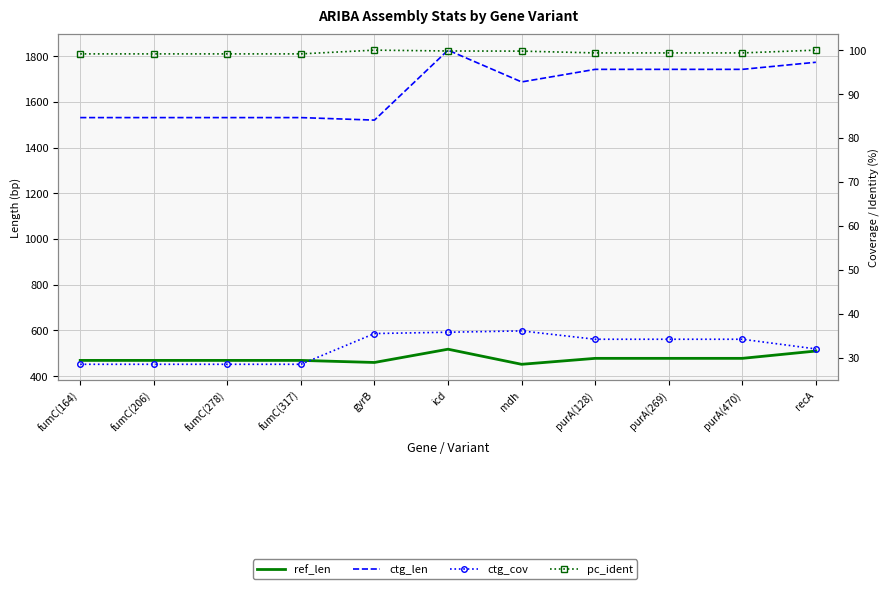

Reading right to left, extract all data points from this chart.

ref_len: 510.0	478.0	478.0	478.0	452.0	518.0	460.0	469.0	469.0	469.0	469.0
ctg_len: 1773.0	1742.0	1742.0	1742.0	1687.0	1826.0	1520.0	1531.0	1531.0	1531.0	1531.0
ctg_cov: 32.0	34.2	34.2	34.2	36.1	35.8	35.5	28.5	28.5	28.5	28.5
pc_ident: 100.0	99.4	99.4	99.4	99.8	99.8	100.0	99.2	99.2	99.2	99.2